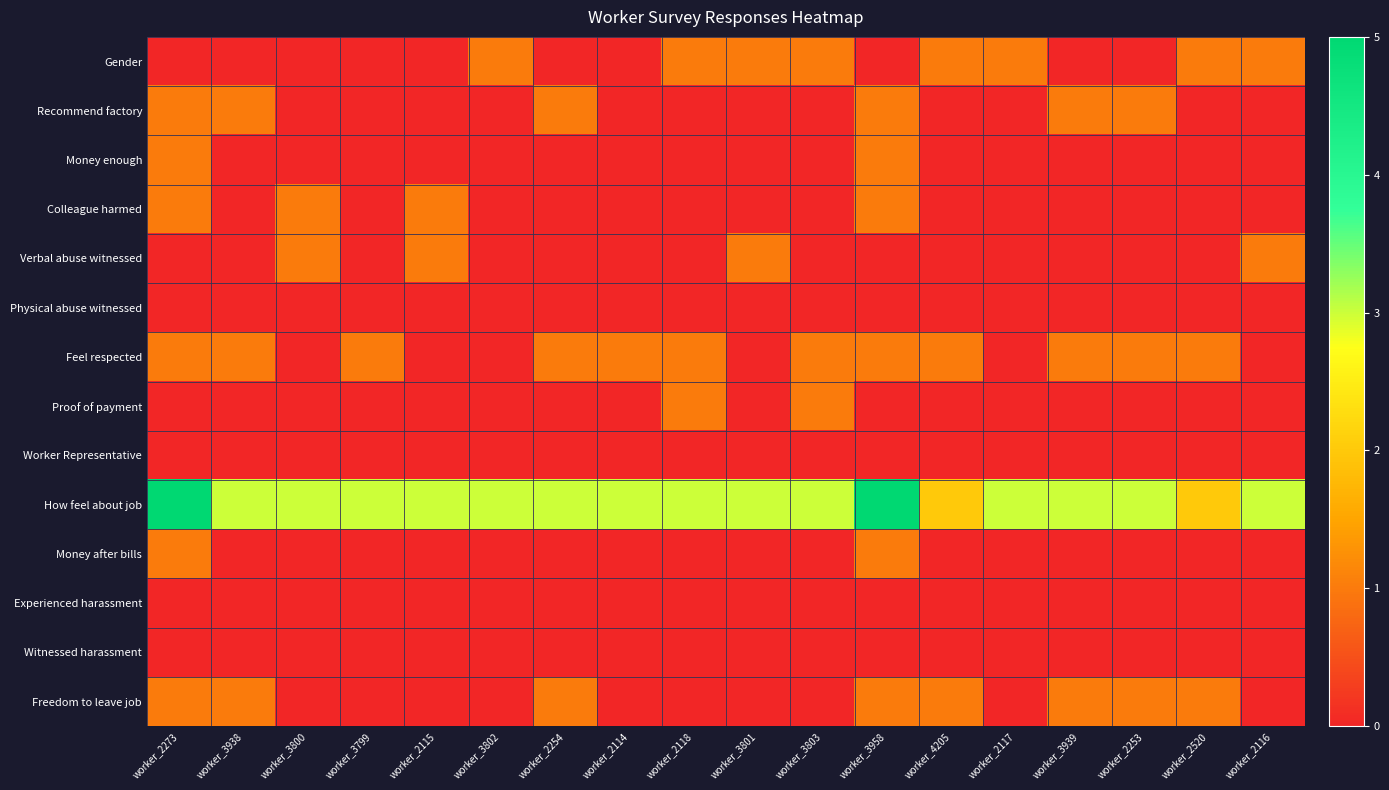

Which label corresponds to the smallest value in the chart?

worker_2273